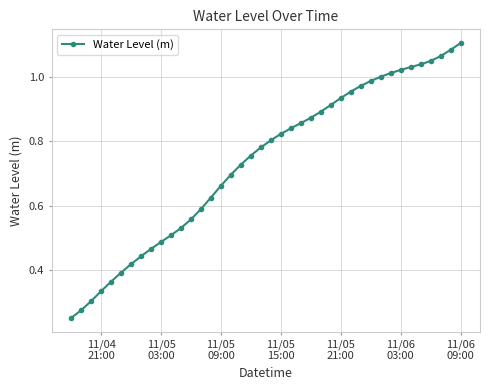

What is the sum of all values?

29.4